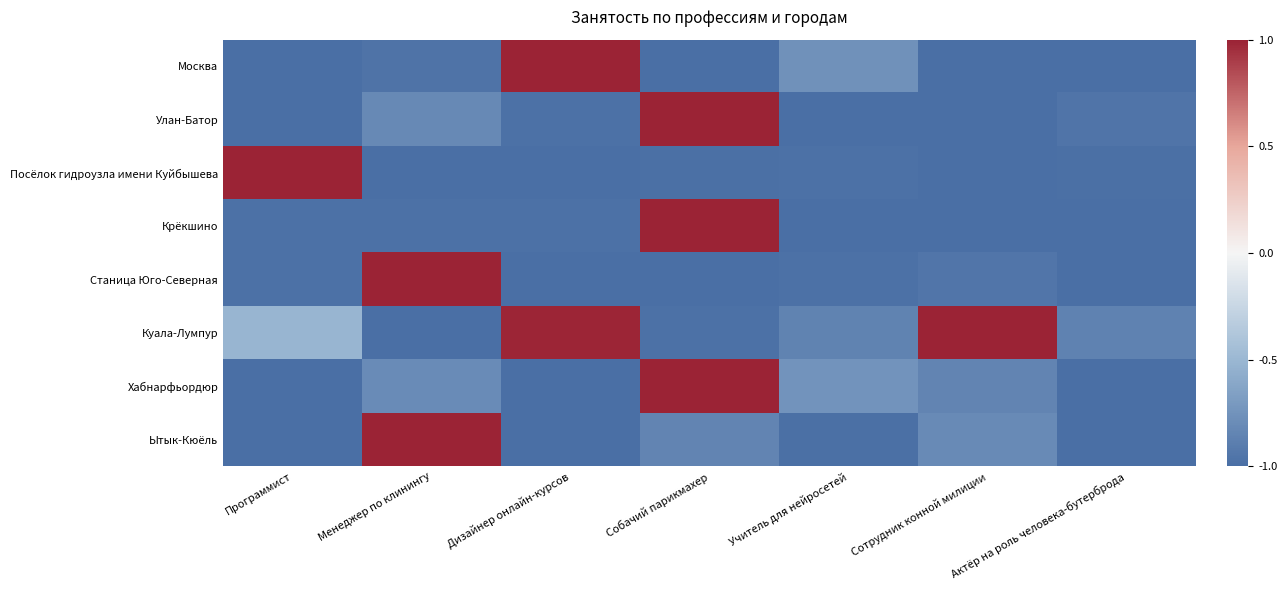

Which series has the largest range (max minus min)?

Москва